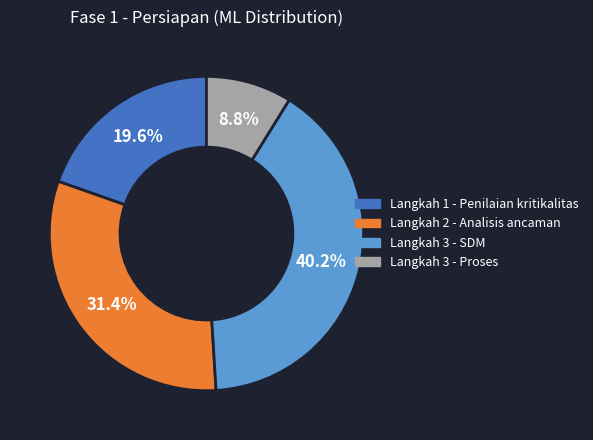

Rank the categories by value from highest to lowest.

Langkah 3 - SDM, Langkah 2 - Analisis ancaman, Langkah 1 - Penilaian kritikalitas, Langkah 3 - Proses